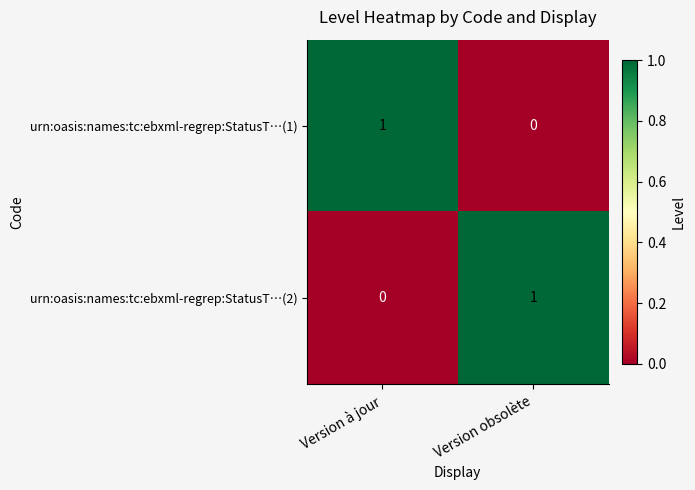

Where is urn:oasis:names:tc:ebxml-regrep:StatusT…(1) nearest to the value 0?

Version obsolète